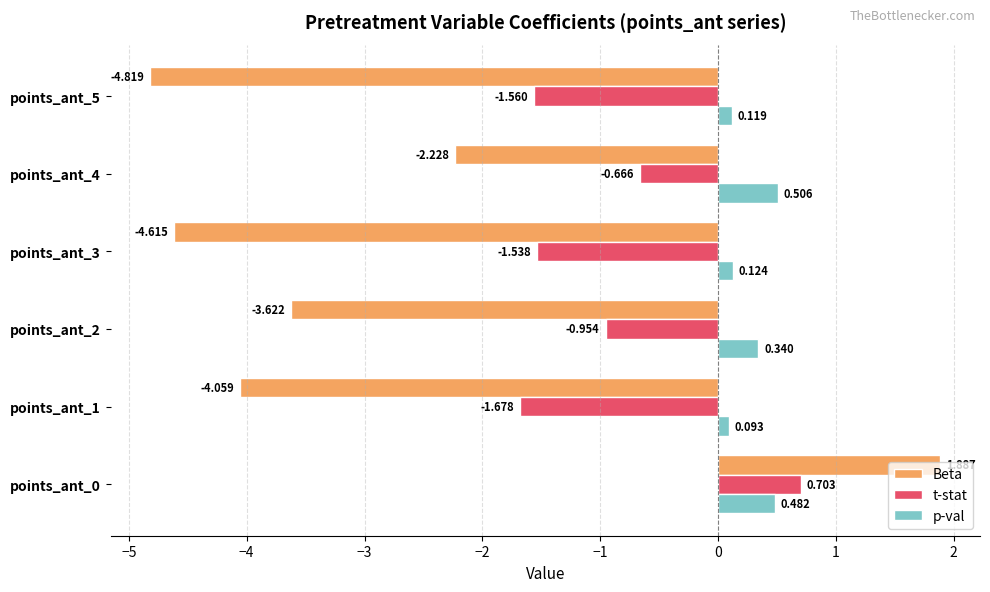

What is the average value of the Beta series?

-2.9